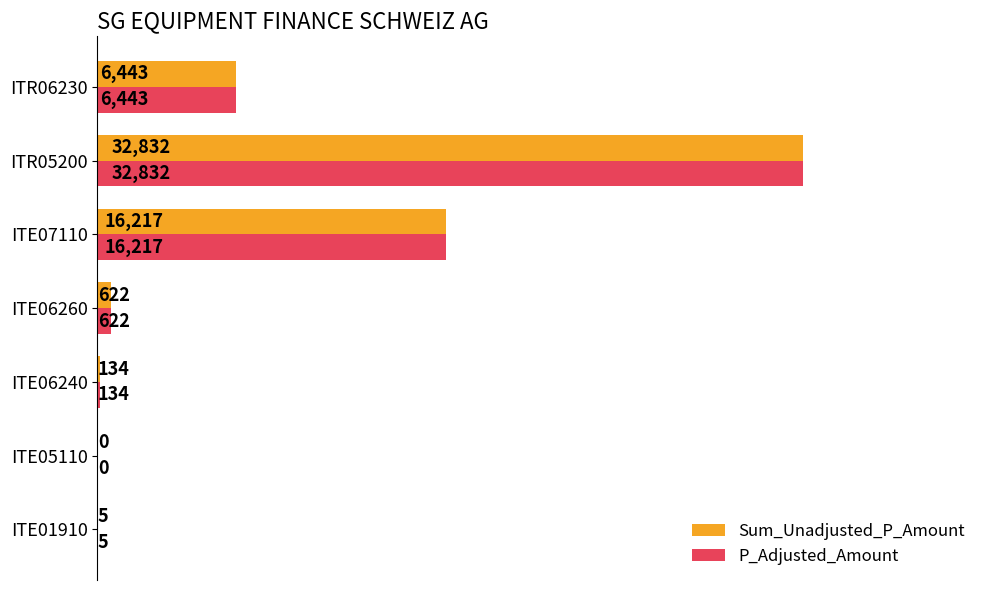

Is it true that Sum_Unadjusted_P_Amount equals 622 at ITE06260?

True